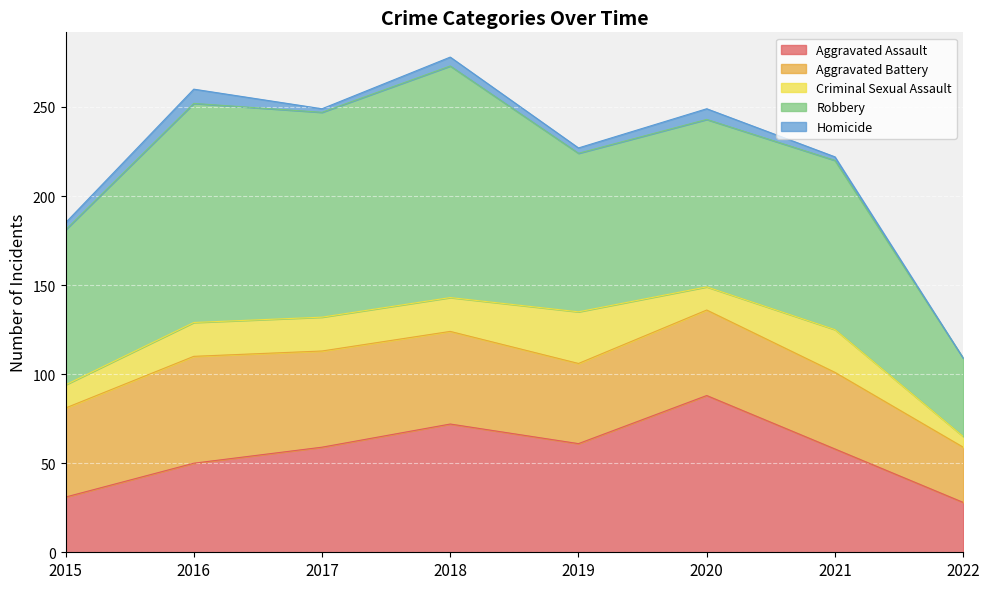

The Aggravated Battery series shows 69 at 2021. True or false?

False